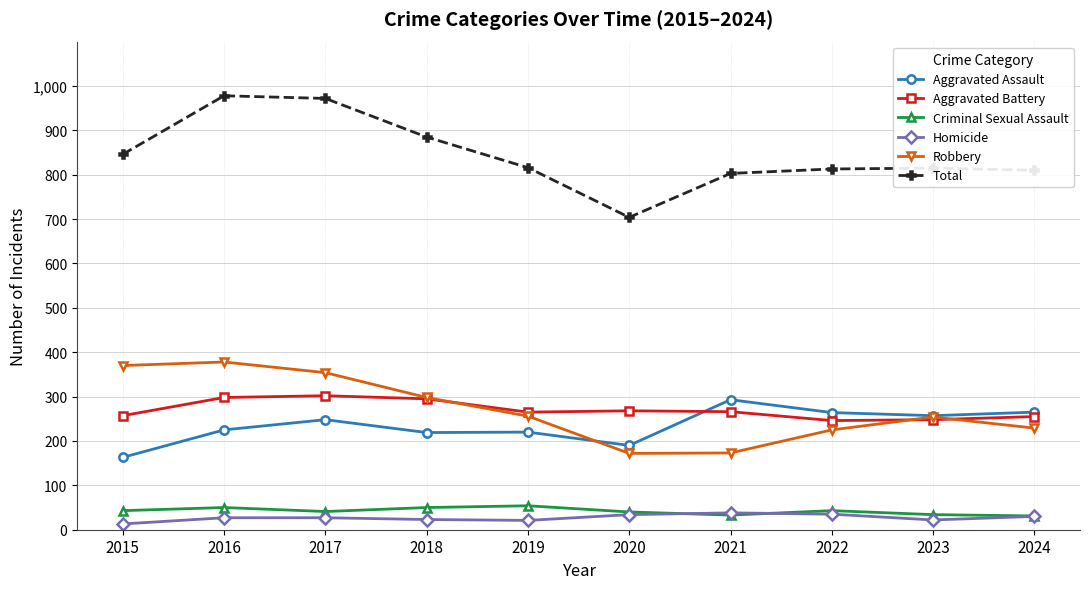

At how many categories does at least one series exceed 227?

10